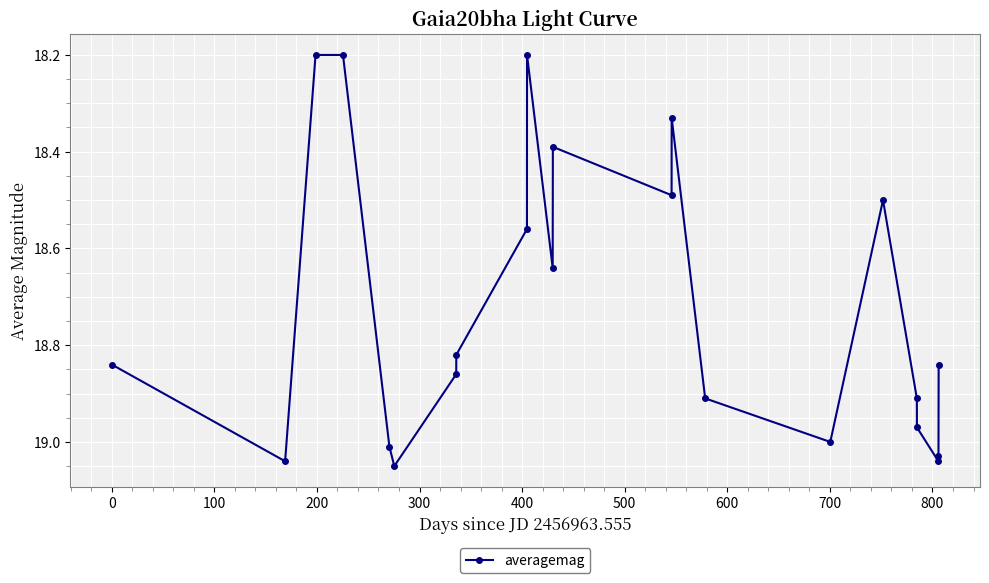

Count the number of data series in this chart.

1